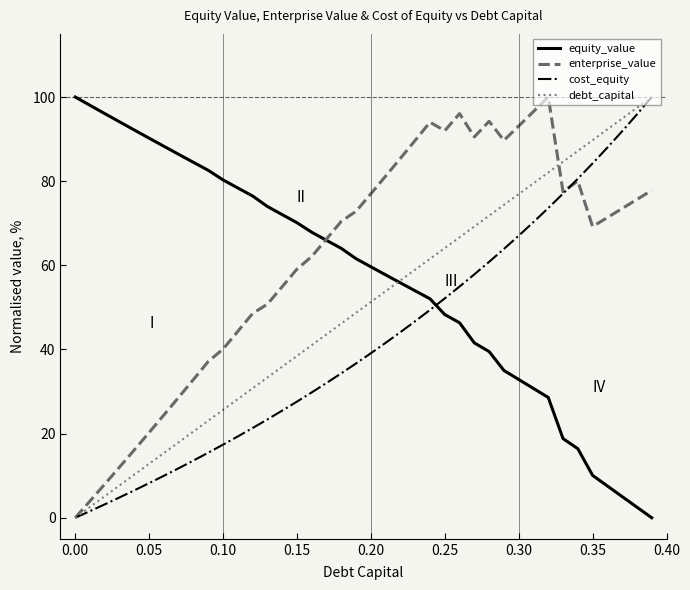

List the series in order of their overall mean, lowest first.

cost_equity, debt_capital, equity_value, enterprise_value